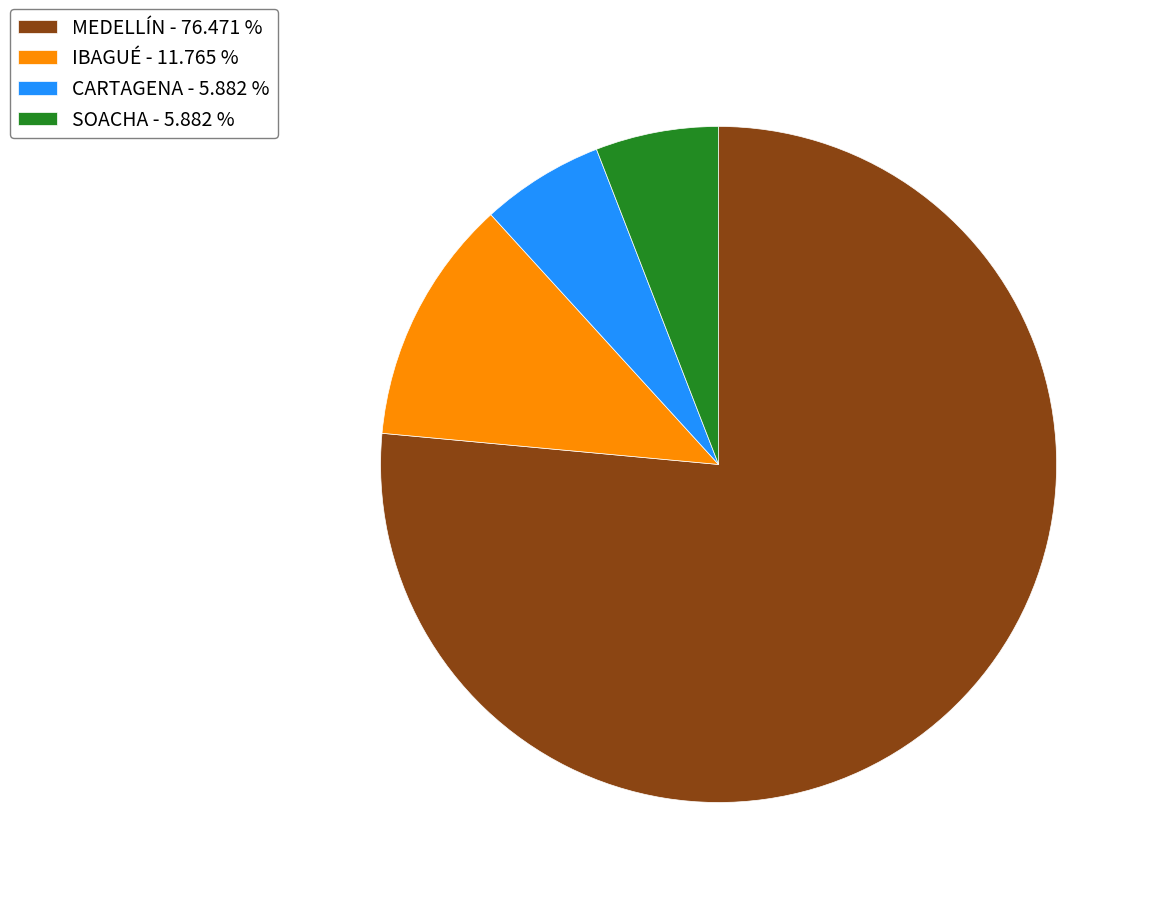

What is the largest slice in the pie chart?

MEDELLÍN